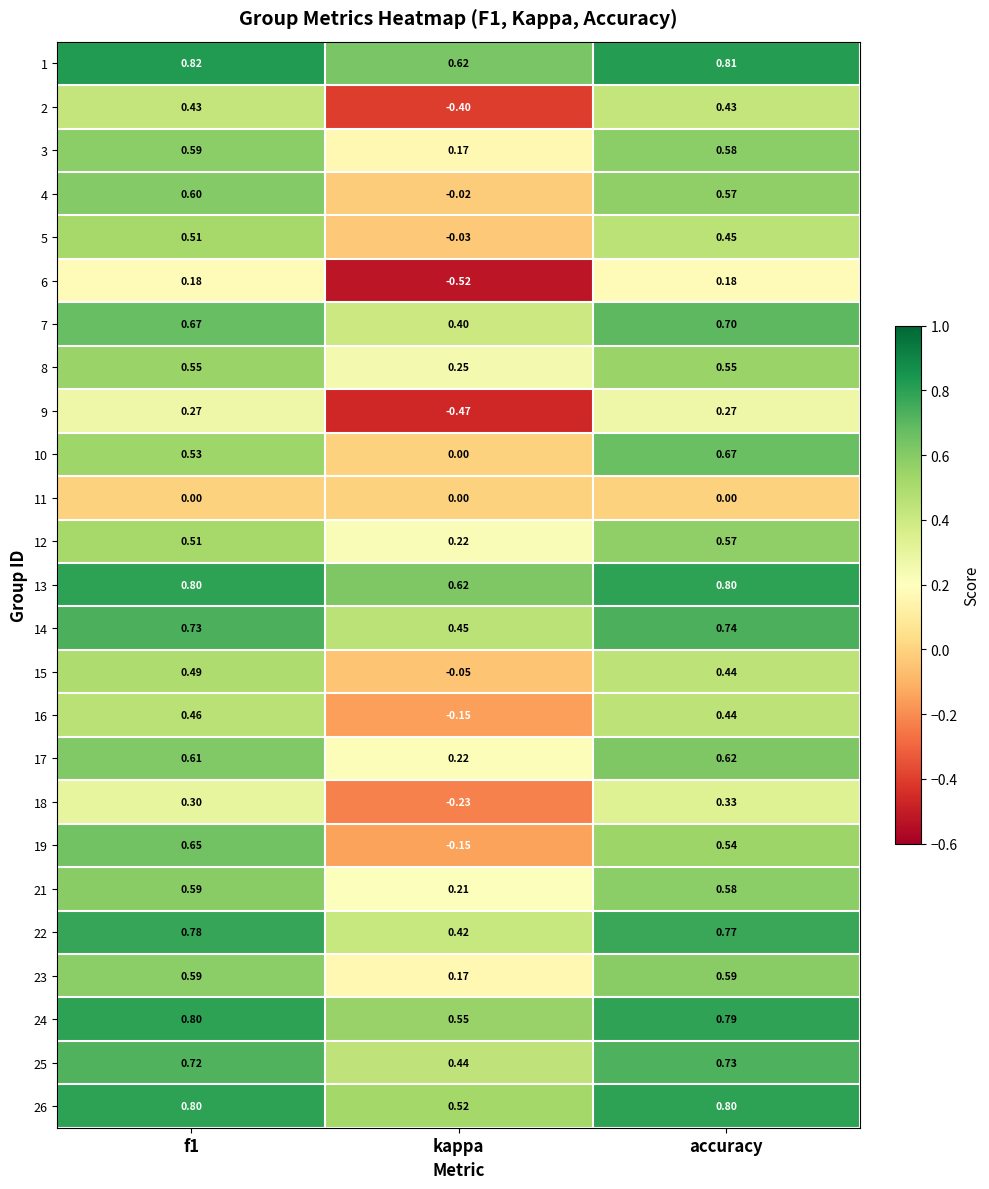

At which label does 12 reach its minimum?

kappa